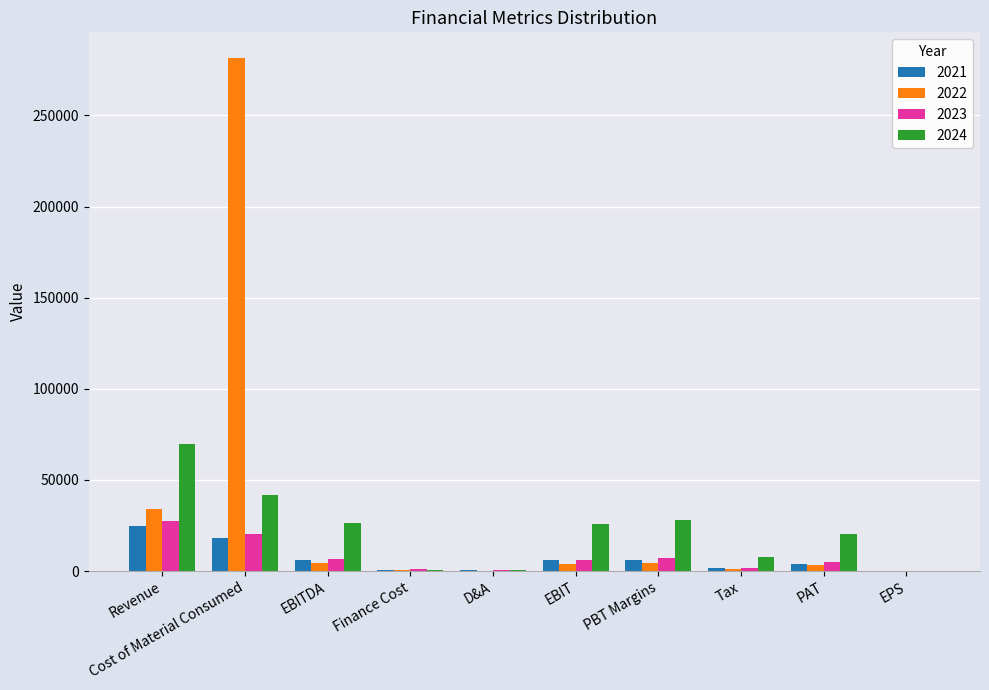

Is the value of 2024 at EBITDA greater than the value of 2023 at Finance Cost?

Yes